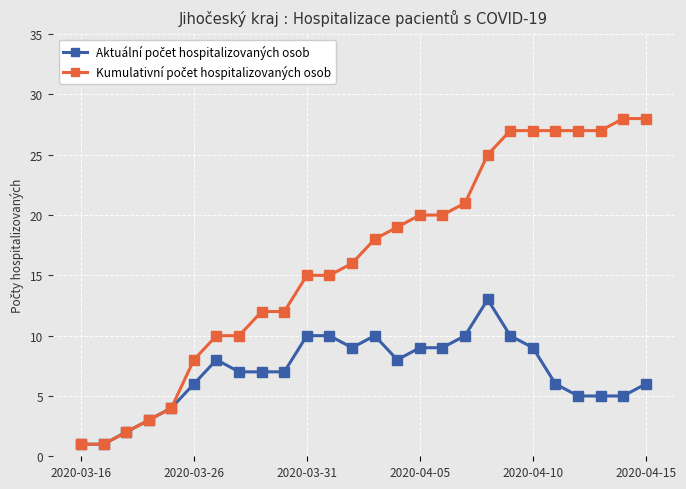

What is the maximum value shown in the chart?

28